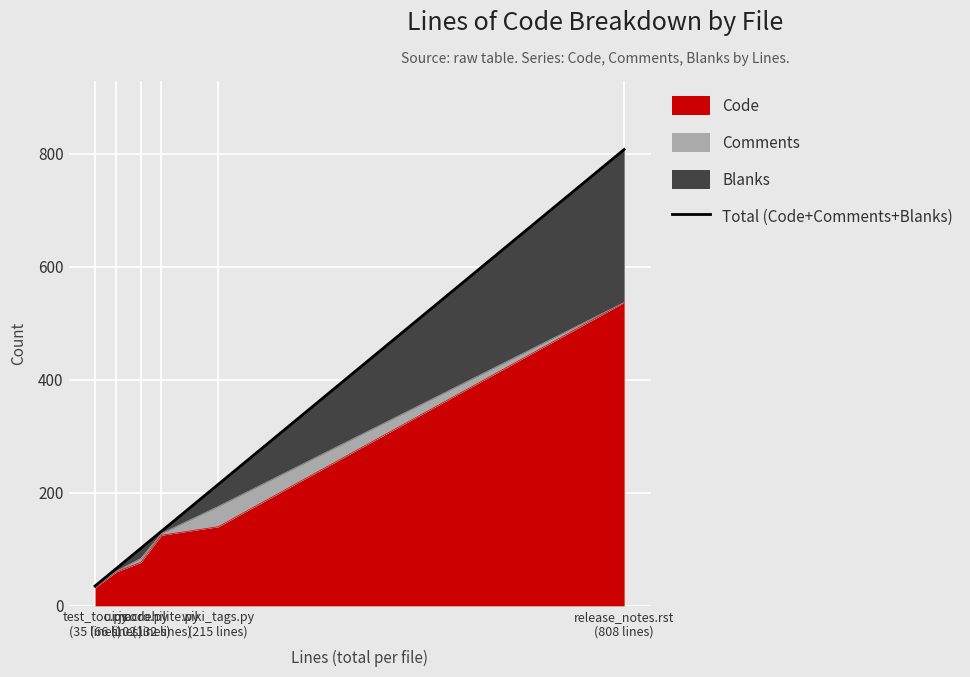

What is the label of the 5th point from the right?

ui.js
(66 lines)